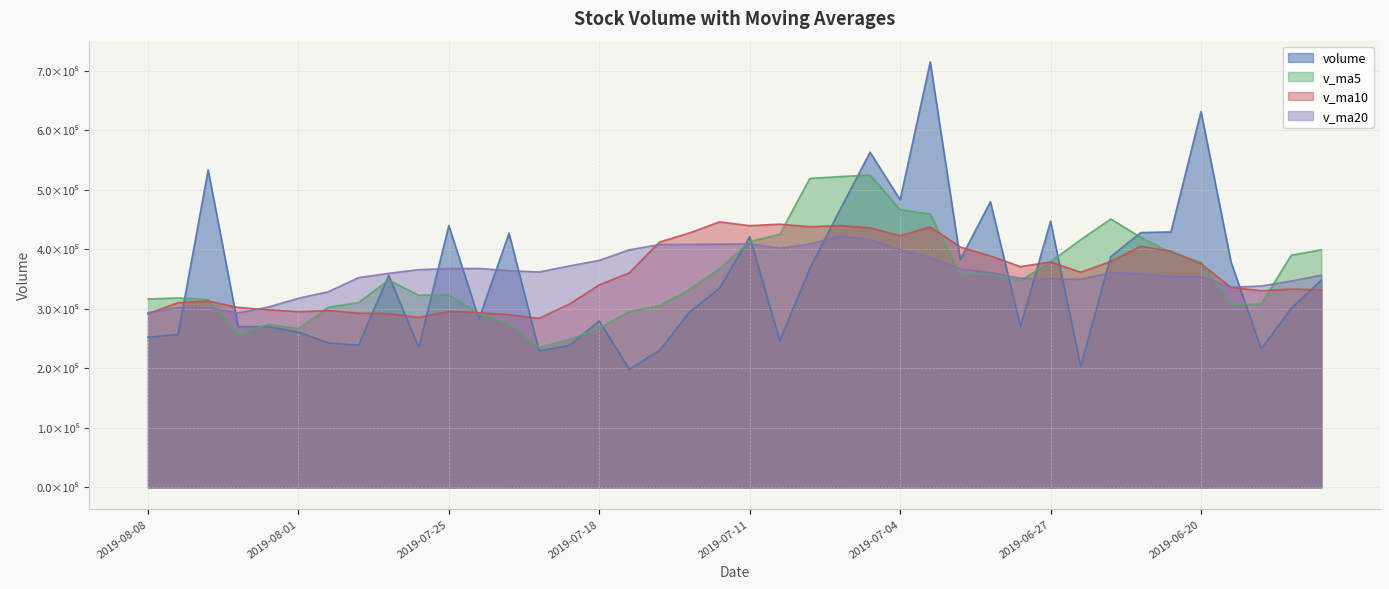

What is the difference between the maximum and minimum values in the volume series?

515985.2